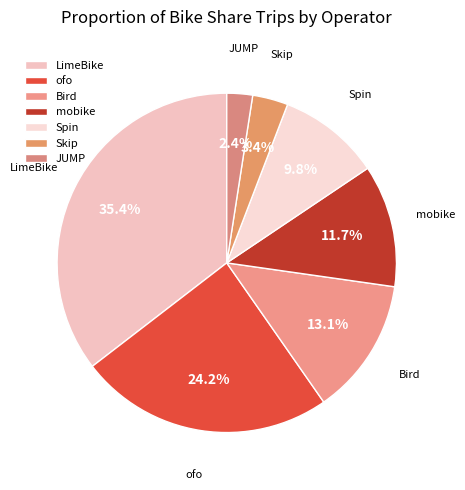

Approximately how many times larger is the value at ofo compared to Spin?

2.5